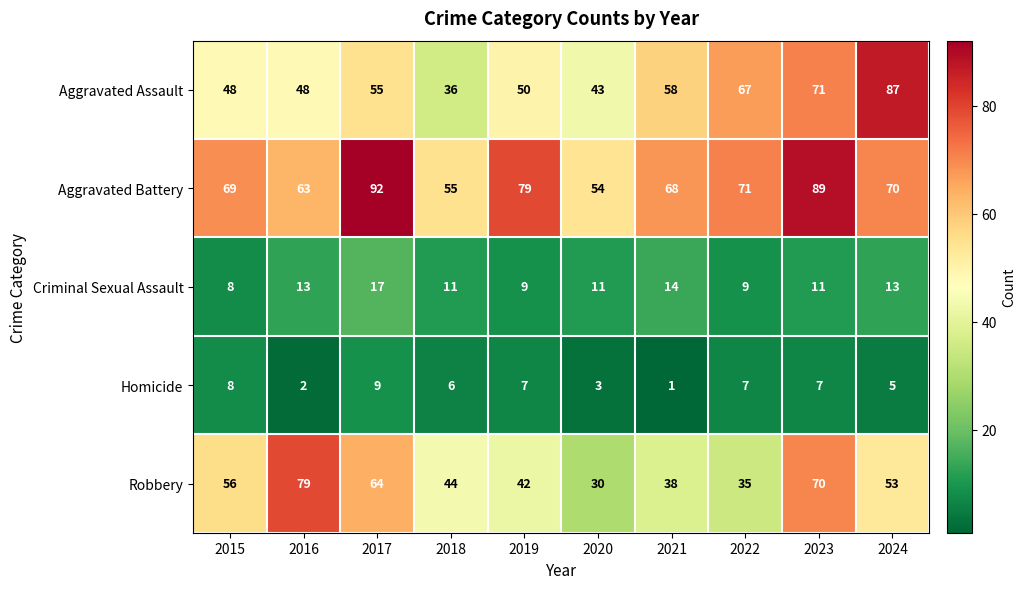

What is the highest value of the Aggravated Assault series?

87